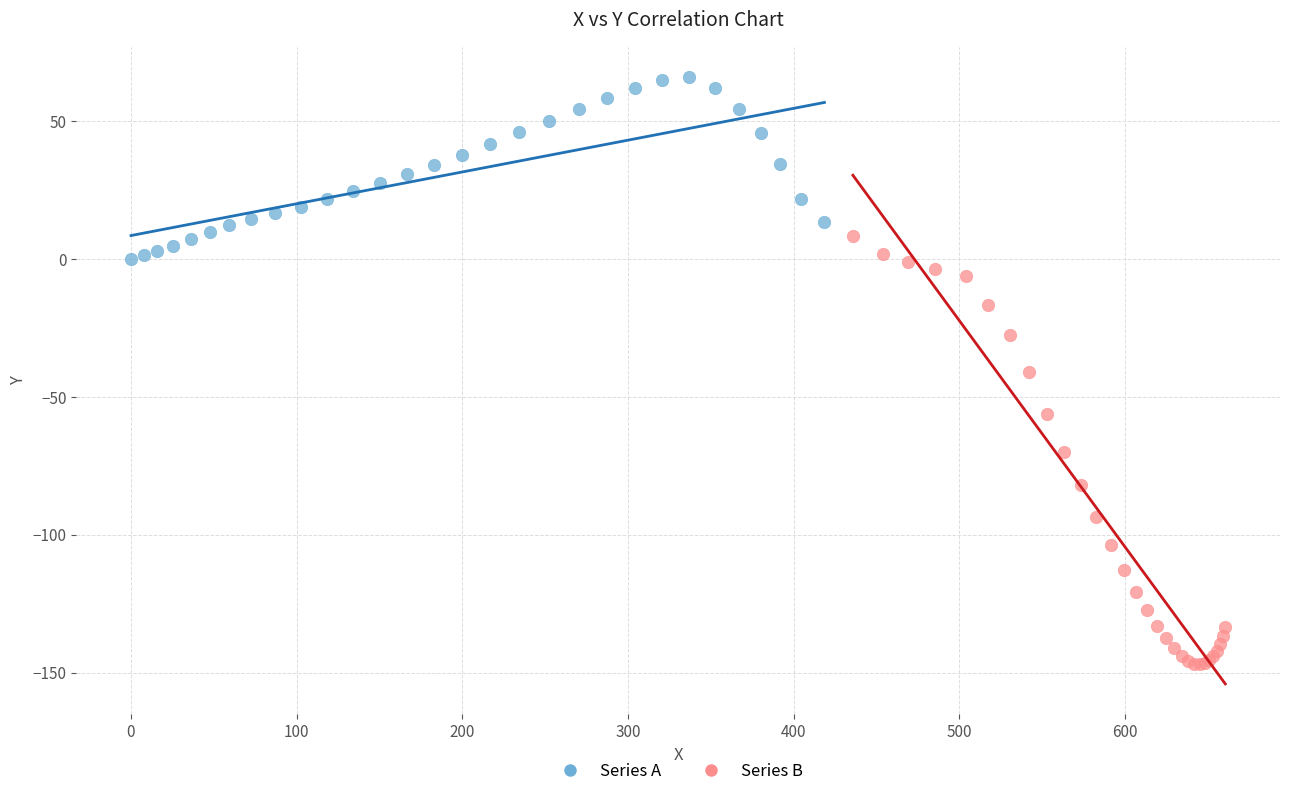

Which series contains the lowest Y value?

Series B